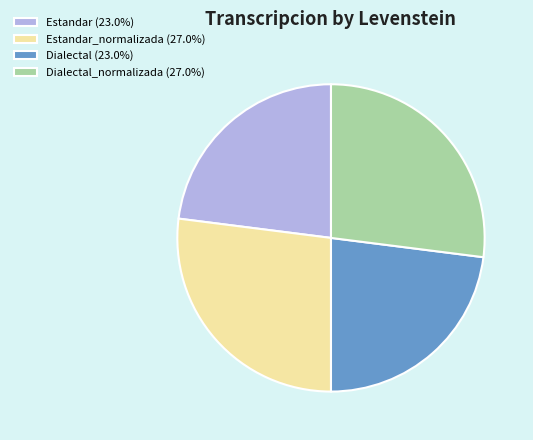

What is the ratio of the value at Dialectal_normalizada (27.0%) to the value at Dialectal (23.0%)?

1.2